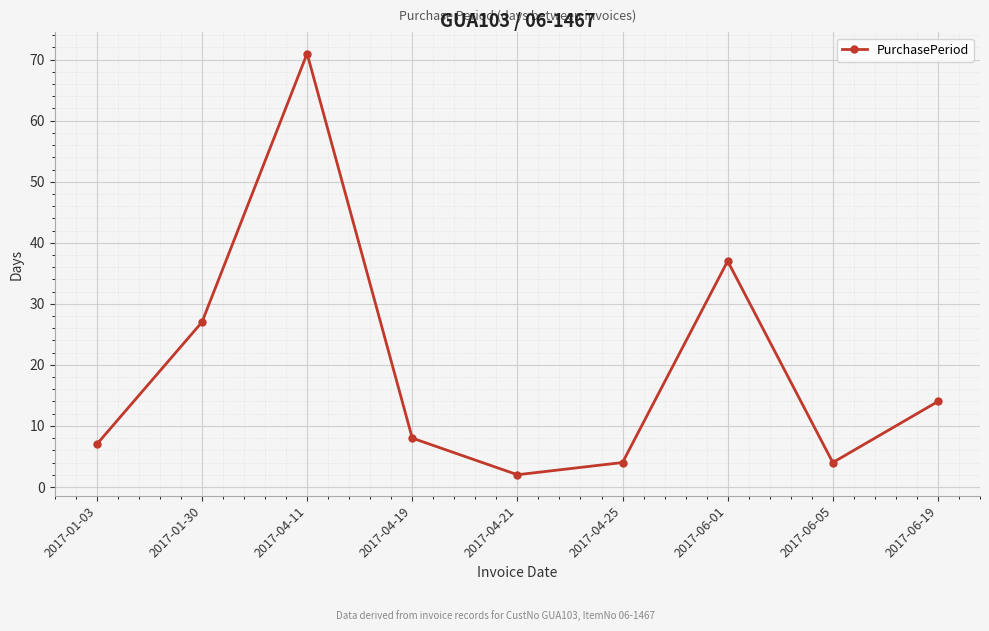

True or false: the data shows 7 at 2017-01-03.

True